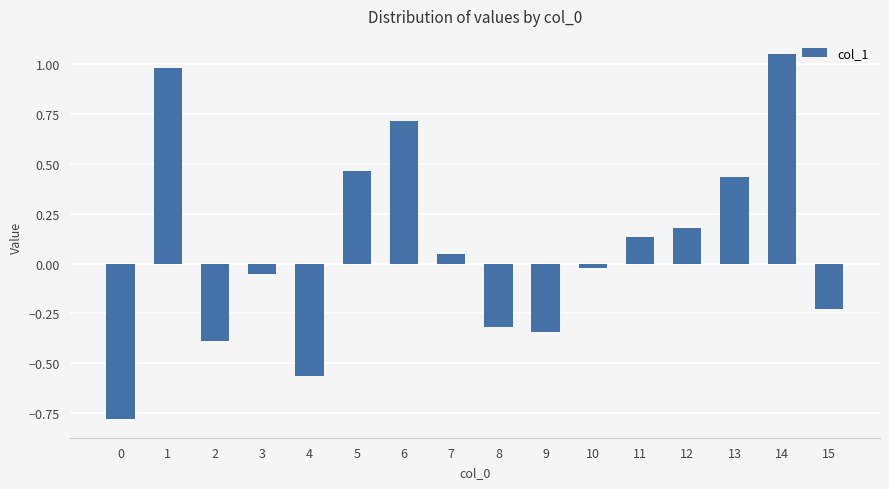

How many bars are there in total?

16